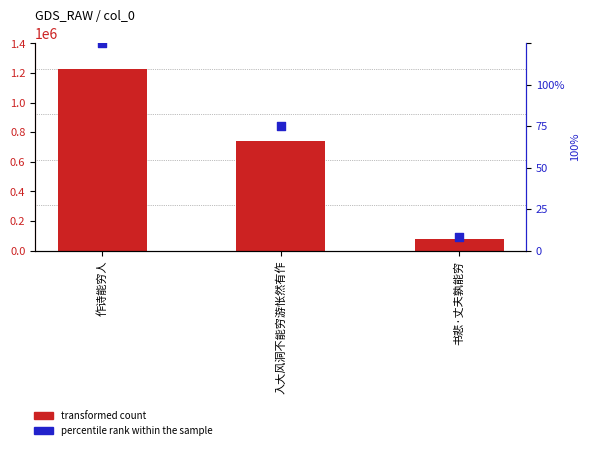

At how many categories does at least one series exceed 1006425?

1